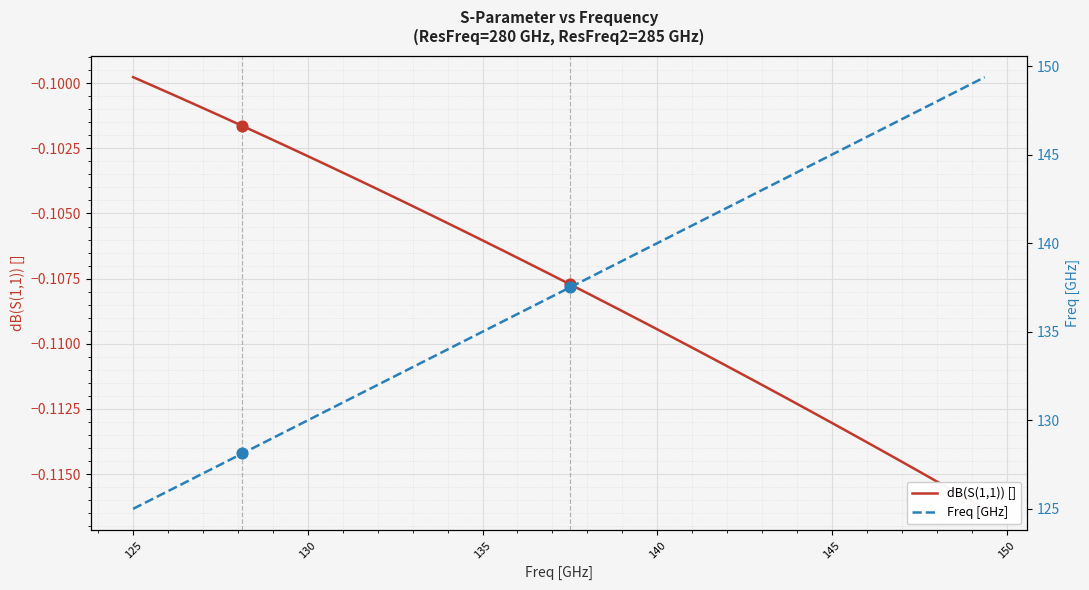

Which series reaches the maximum Y coordinate?

Freq [GHz]